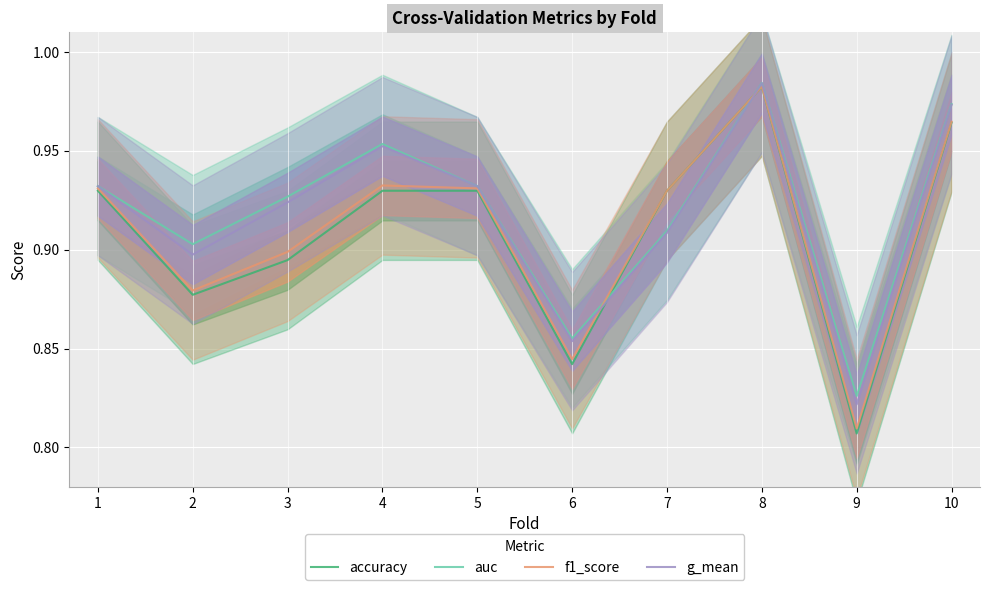

True or false: g_mean and auc cross at least once.

False